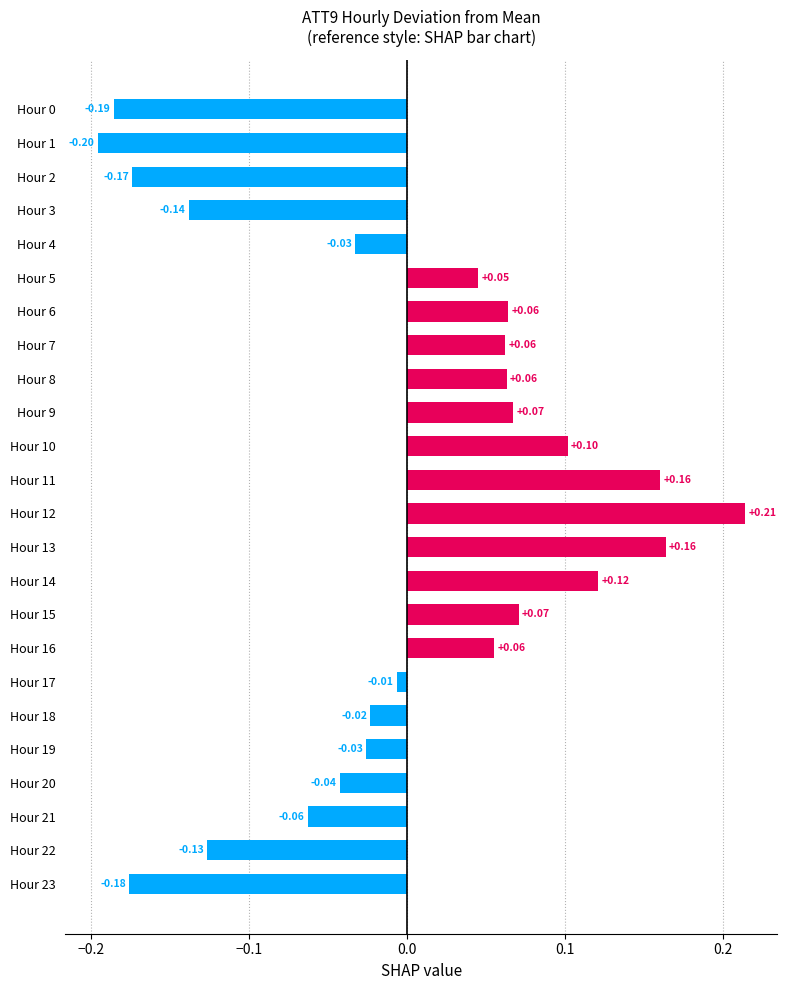

Which has a higher value, Hour 8 or Hour 18?

Hour 8